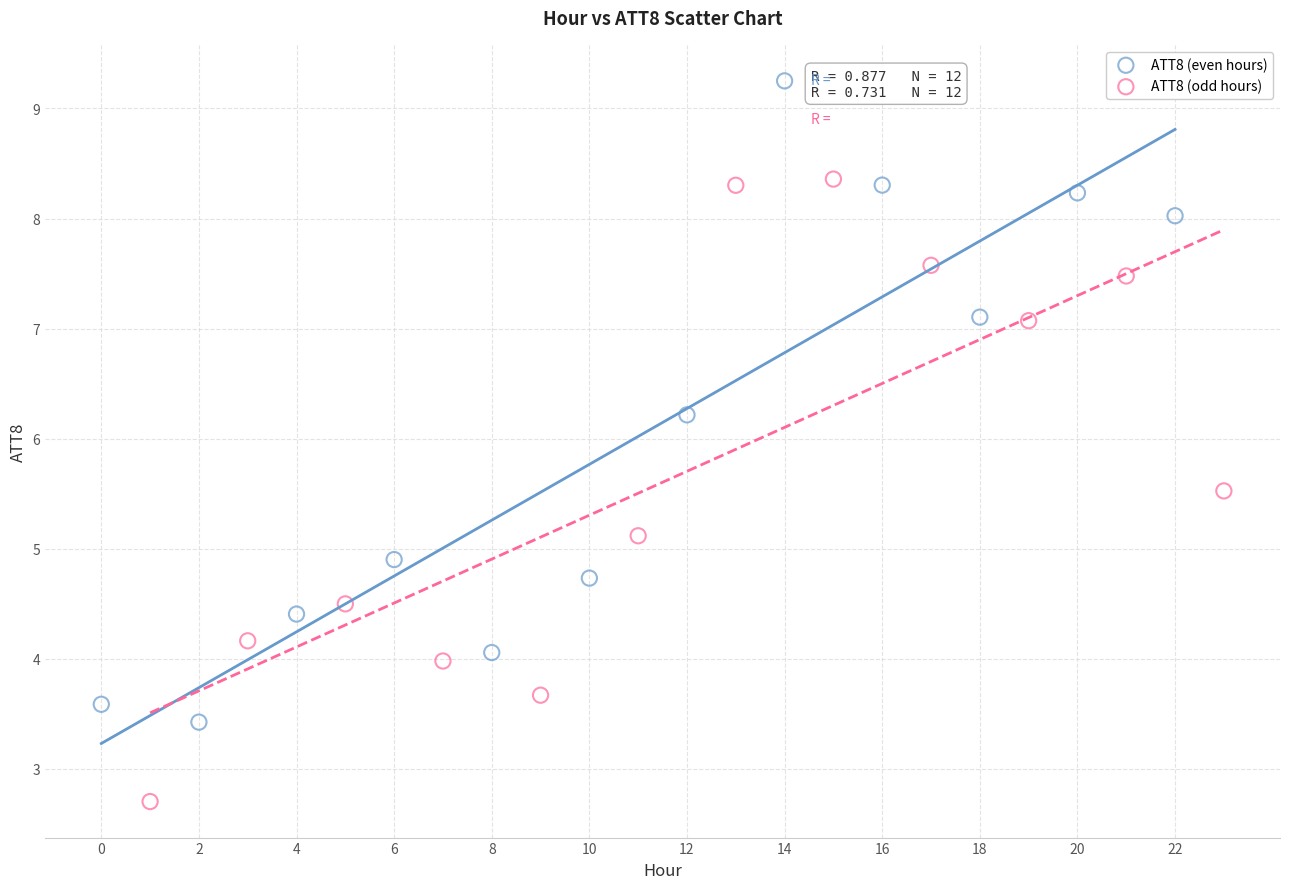

Which series contains the lowest Y value?

ATT8 (odd hours)